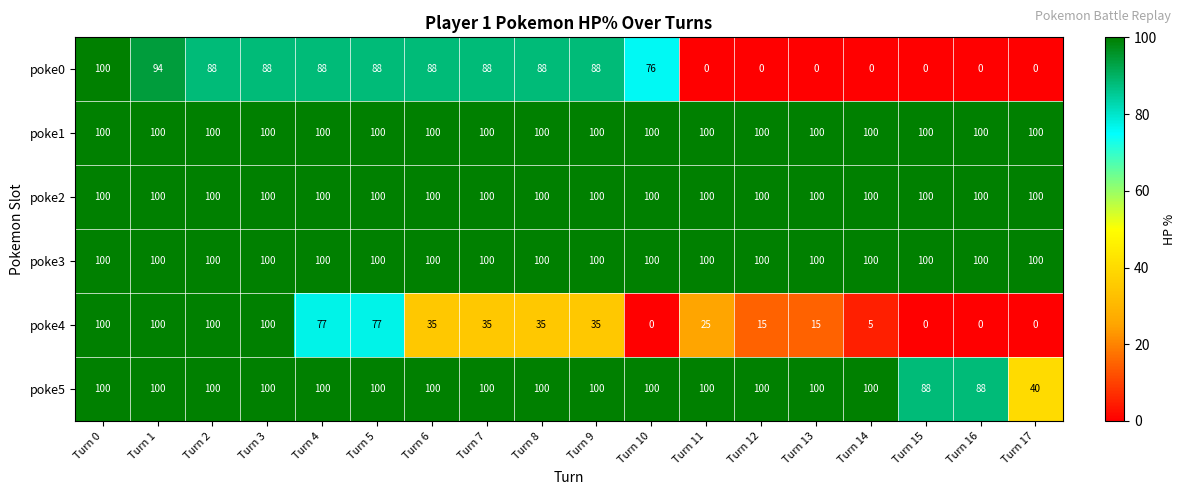

What is the spread (max minus min) of values at Turn 10?

100